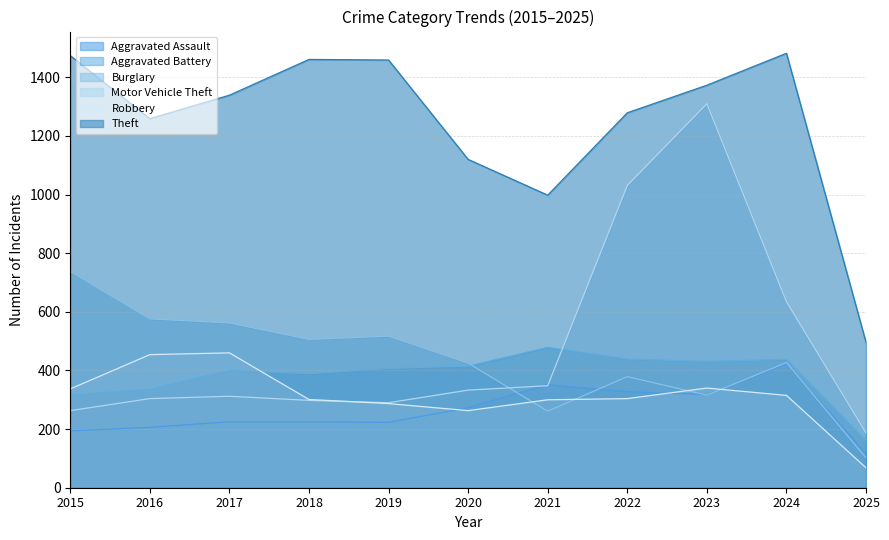

What is the value of the Robbery point at the 3rd from the left?

460